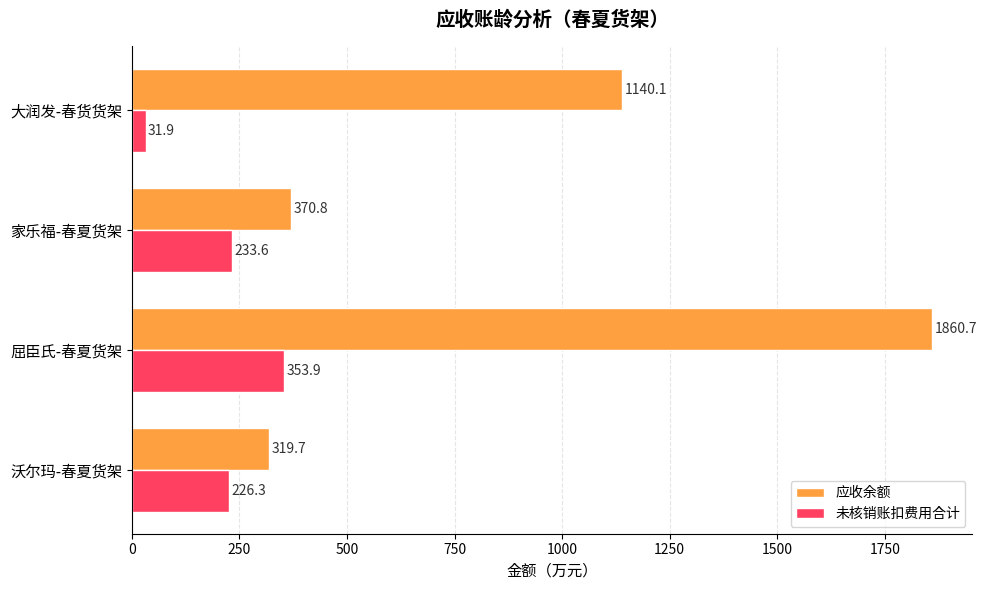

At which label is 未核销账扣费用合计 closest to 192?

沃尔玛-春夏货架